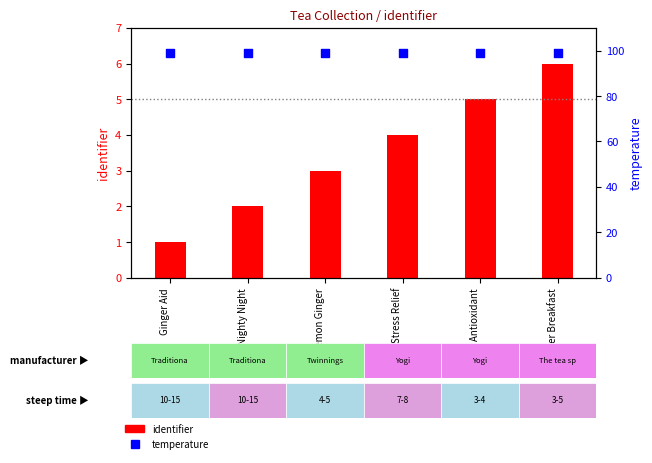

Which series reaches the minimum Y coordinate?

identifier (current jar)